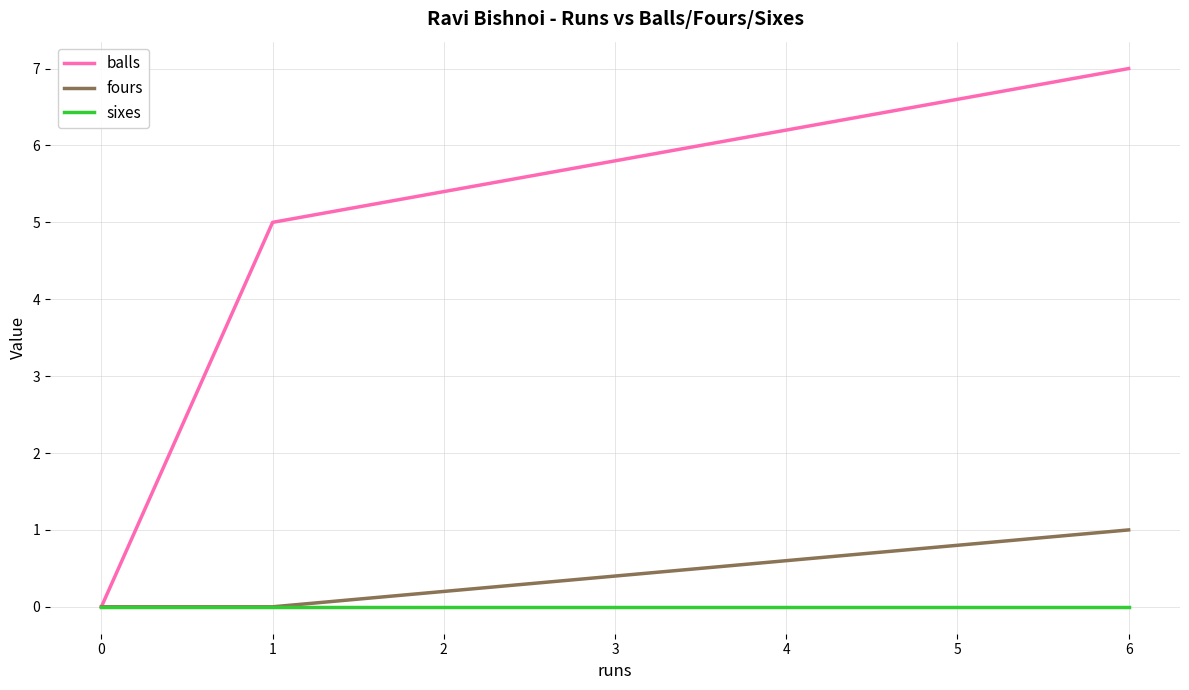

The fours series shows 0 at 0. True or false?

True